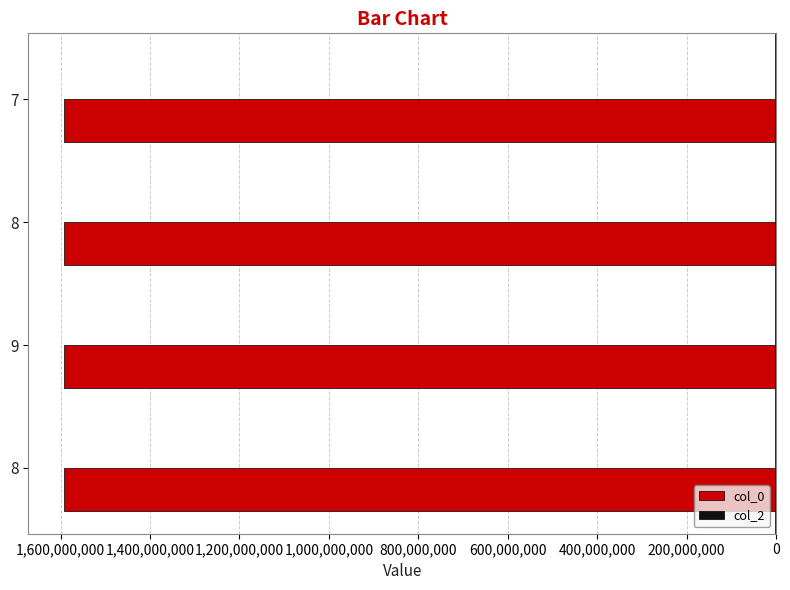

Does the chart contain any negative values?

Yes